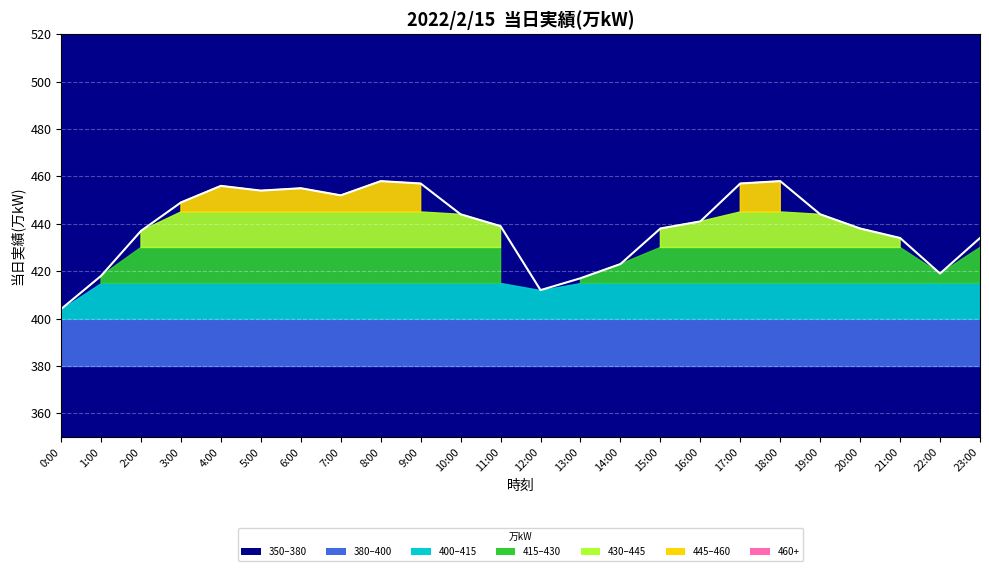

Rank the categories by value from lowest to highest.

0:00, 12:00, 13:00, 1:00, 22:00, 14:00, 21:00, 23:00, 2:00, 15:00, 20:00, 11:00, 16:00, 10:00, 19:00, 3:00, 7:00, 5:00, 6:00, 4:00, 9:00, 17:00, 8:00, 18:00